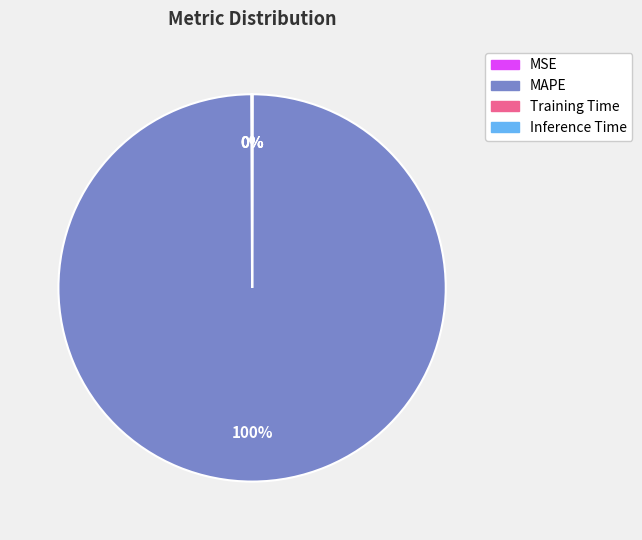

Does MAPE account for over 50% of the chart?

Yes